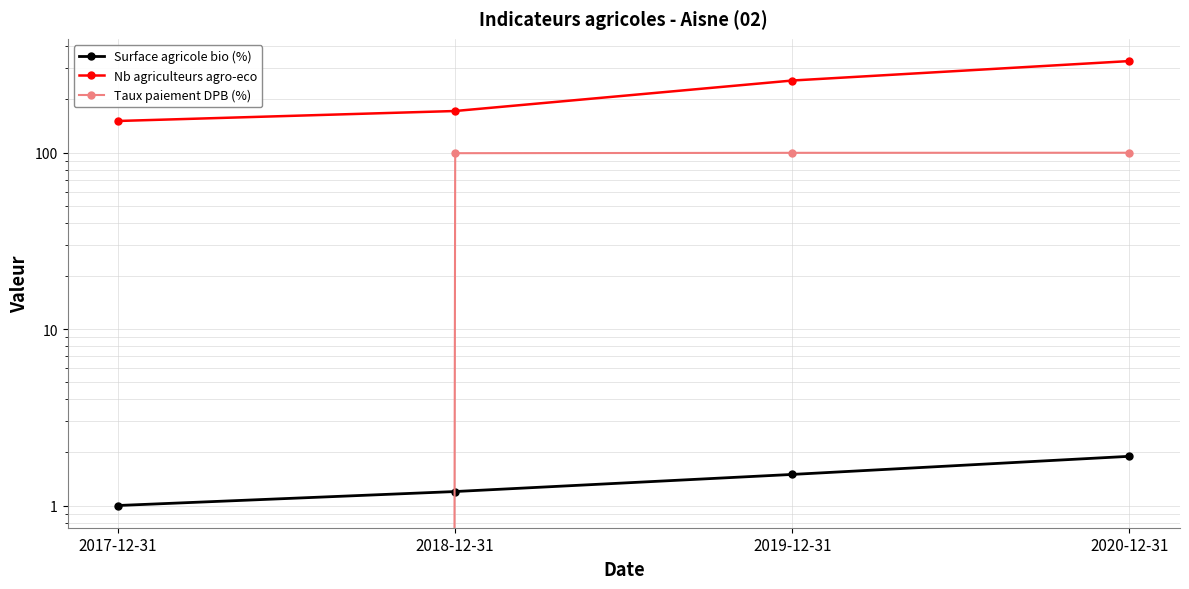

What value does the Surface agricole bio (%) series have at 2018-12-31?

1.2